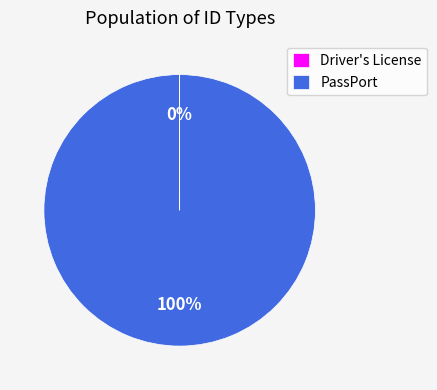

True or false: PassPort accounts for 100% of the total.

True